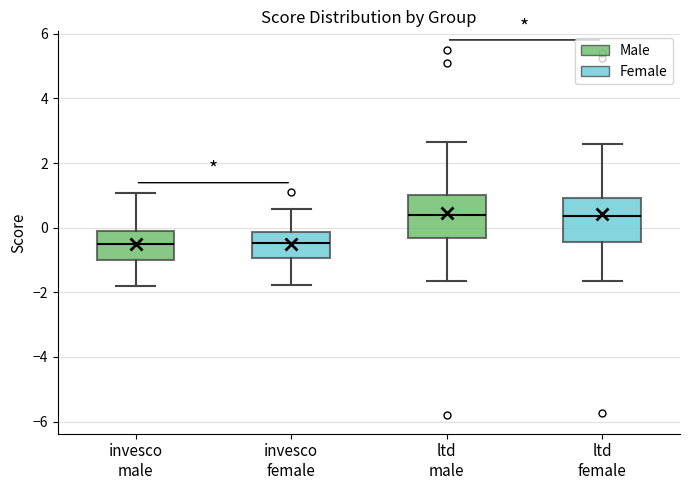

Where does the median line of the box for ltd female sit on the y-axis? The values are not printed on the chart, so give them approximately, as read against the axis.

0.4